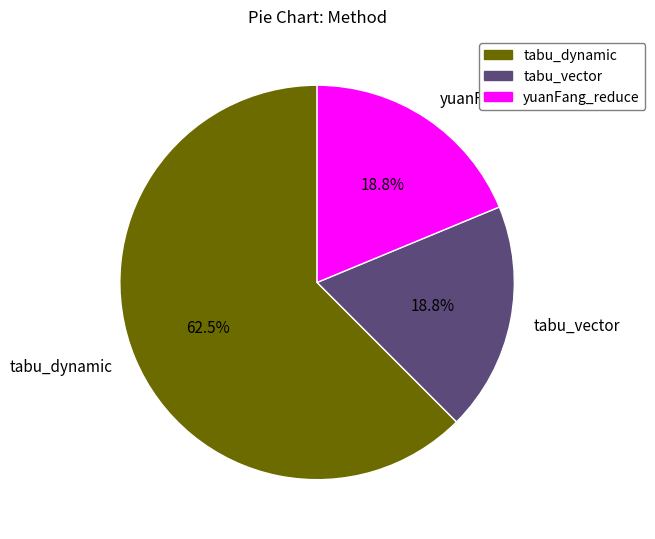

Which category accounts for the majority?

tabu_dynamic